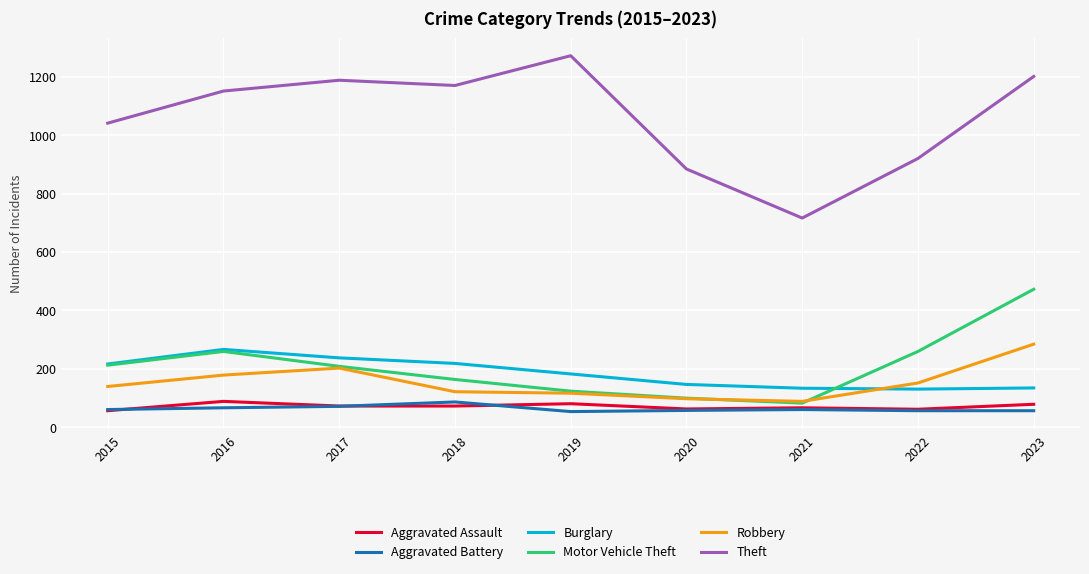

Which series has the widest spread of values?

Theft